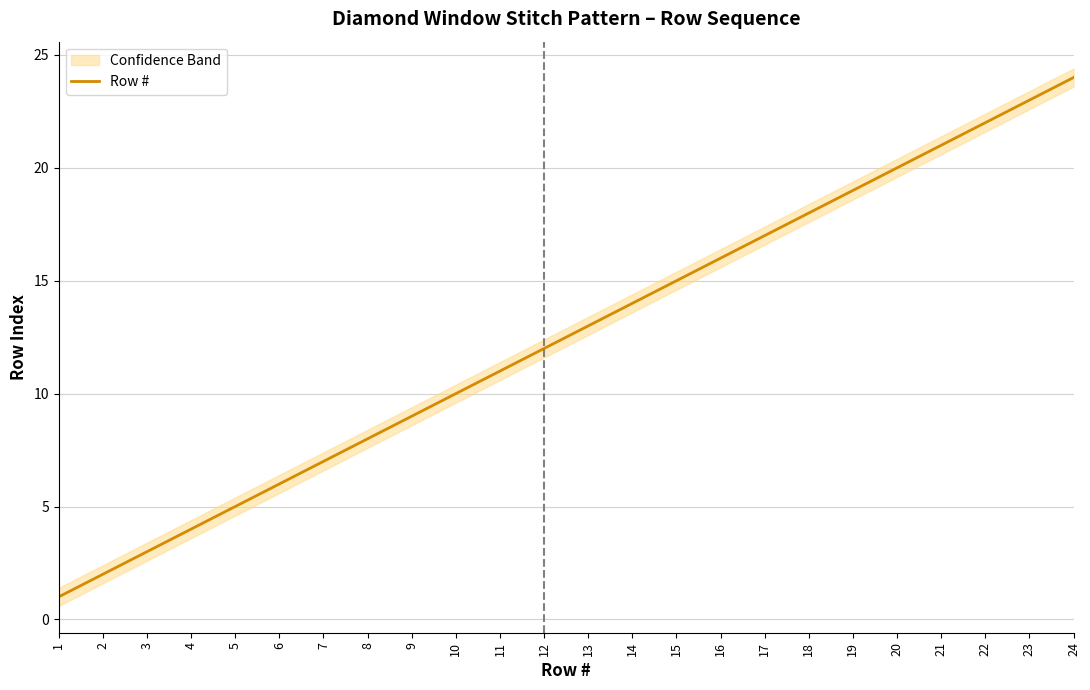

What is the value of the 5th point from the left?

5